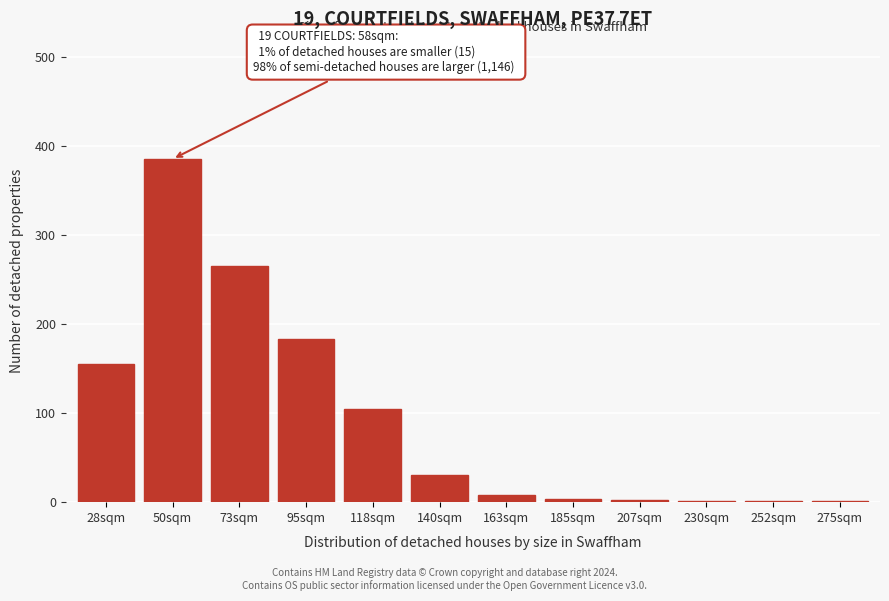

At which category does the chart reach its peak across all series?

50sqm